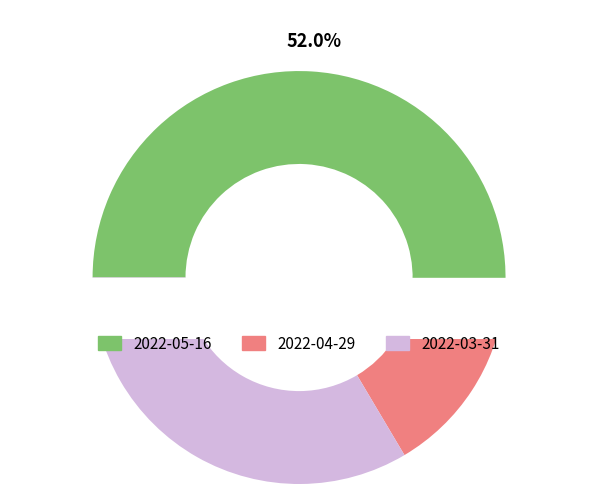

To the nearest percent, what is the difference between the 2022-05-16 and 2022-04-29 slice percentages?

37%